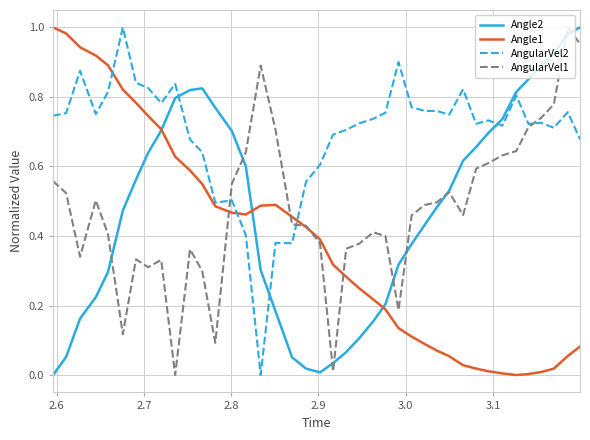

Which series has the largest total across all categories?

AngularVel2